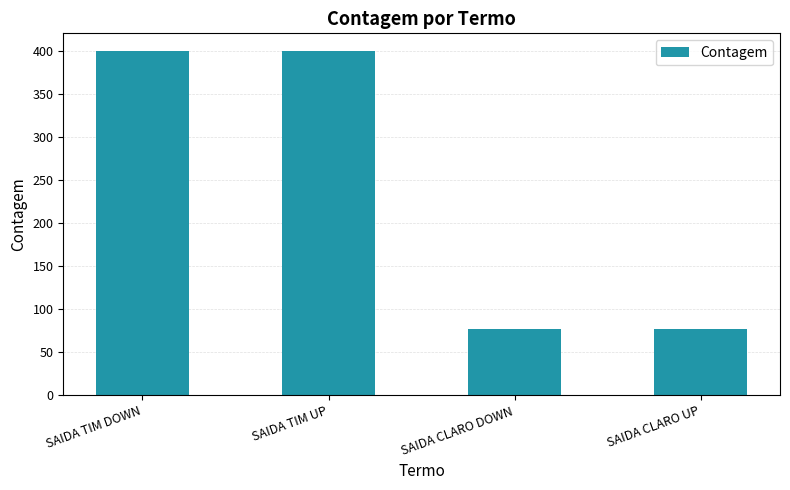

What is the smallest value displayed?

77